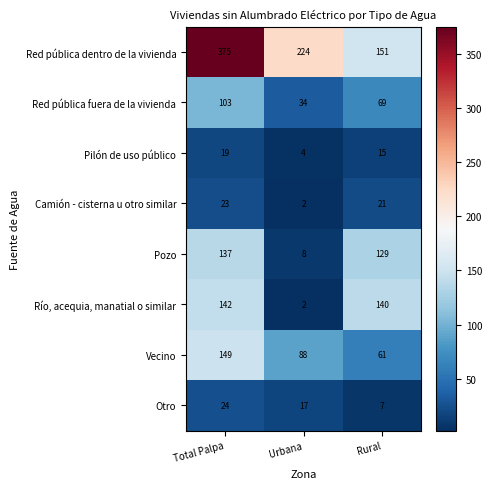

What is the greatest value displayed?

375